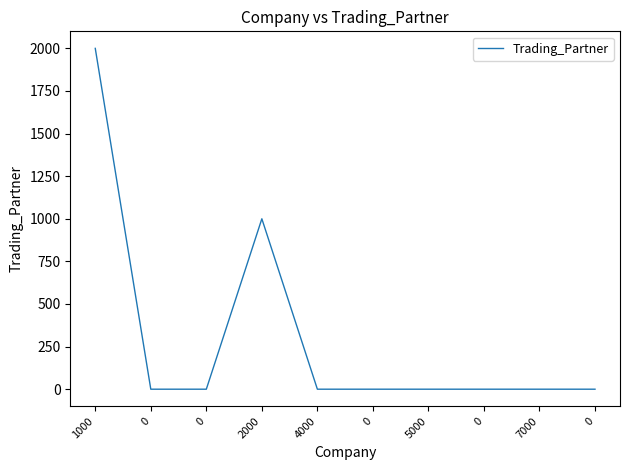

Does the chart display data point markers on the line(s)?

No